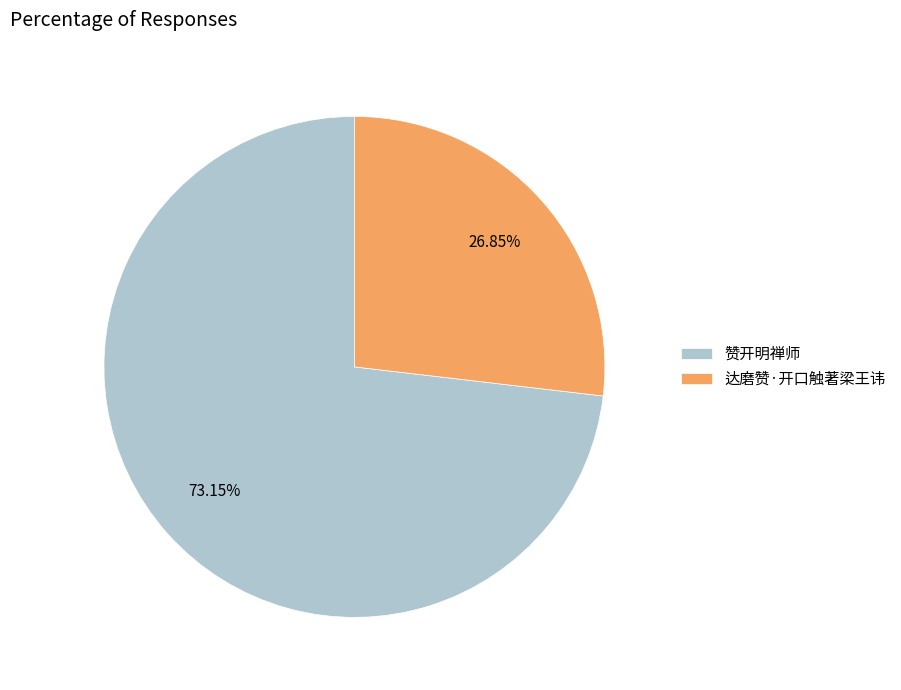

Count the number of slices in the pie.

2